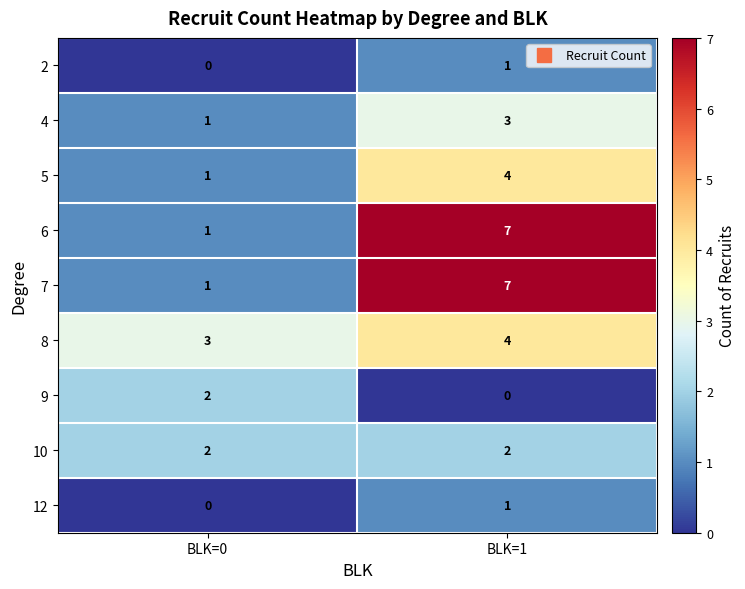

The 8 series shows 2 at BLK=0. True or false?

False